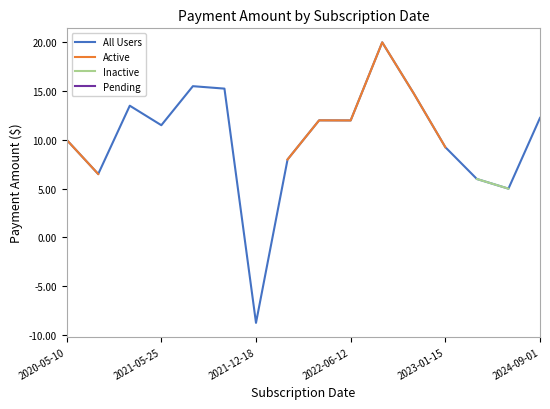

At how many categories does at least one series exceed -5?

15